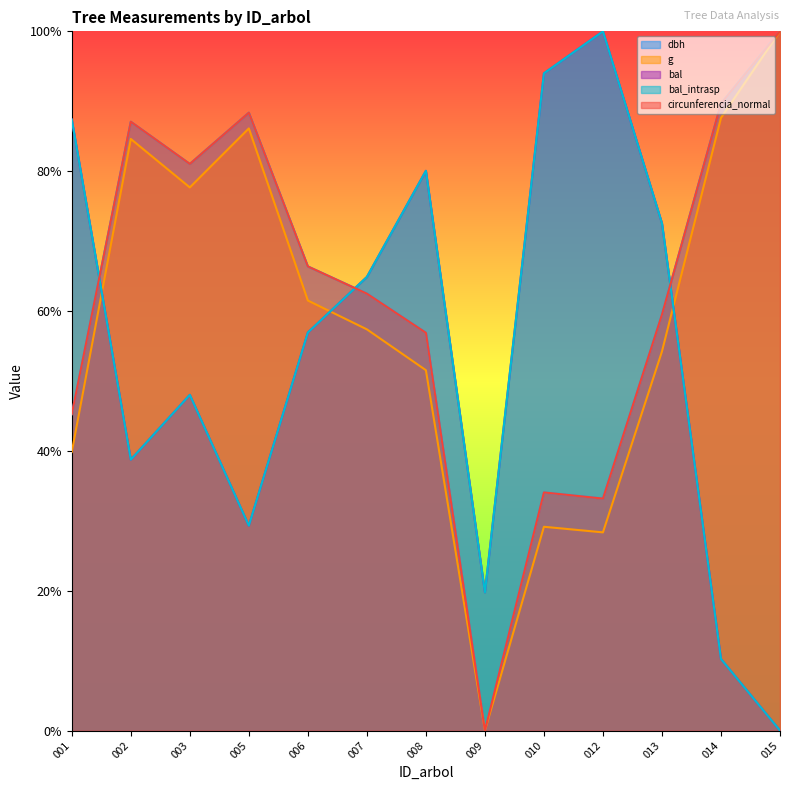

How many lines are shown in the chart?

5